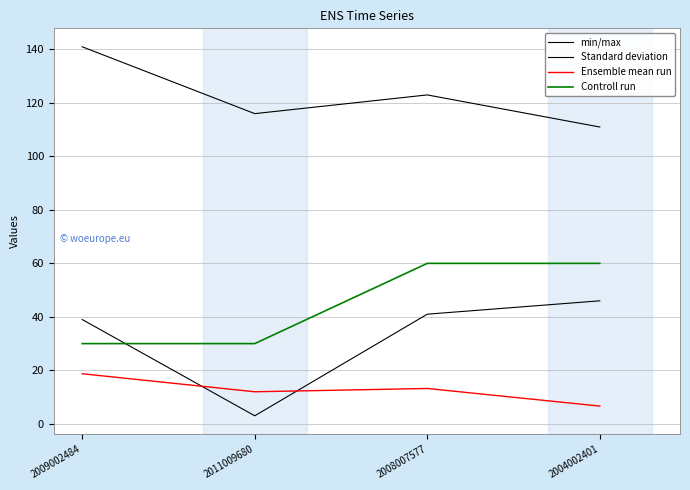

What is the difference between the second highest and second lowest values in the Controll run series?

30.0